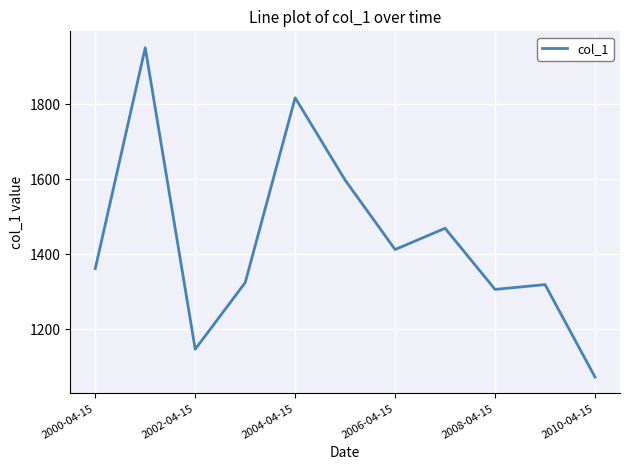

How many values exceed 1361?

6